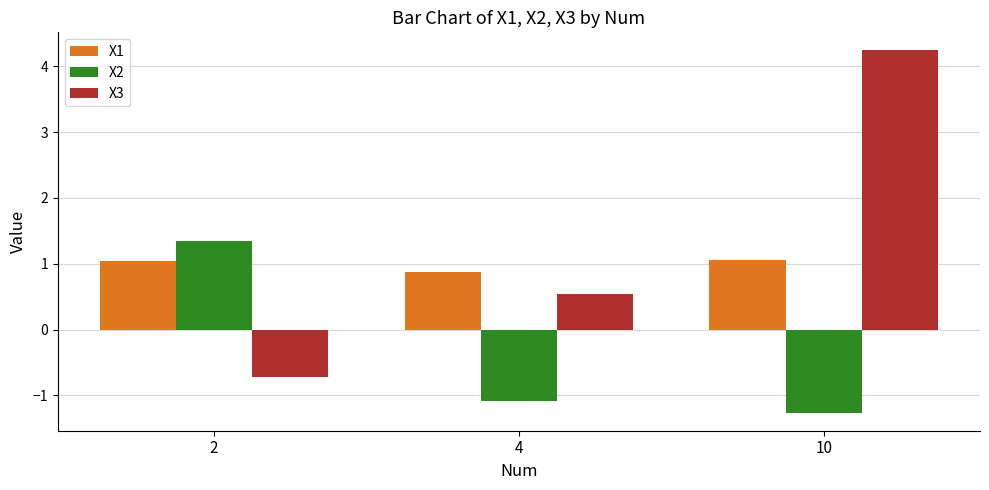

How many categories are shown in the chart?

3